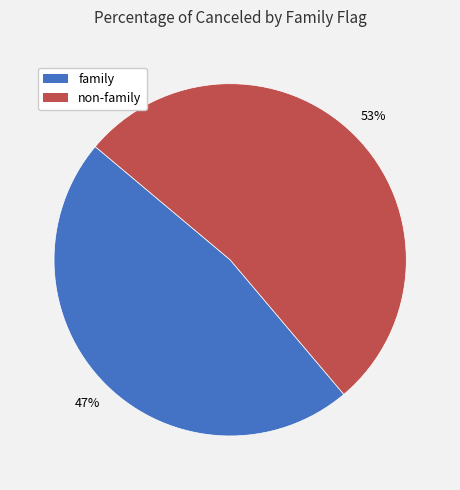

What is the largest slice in the pie chart?

non-family